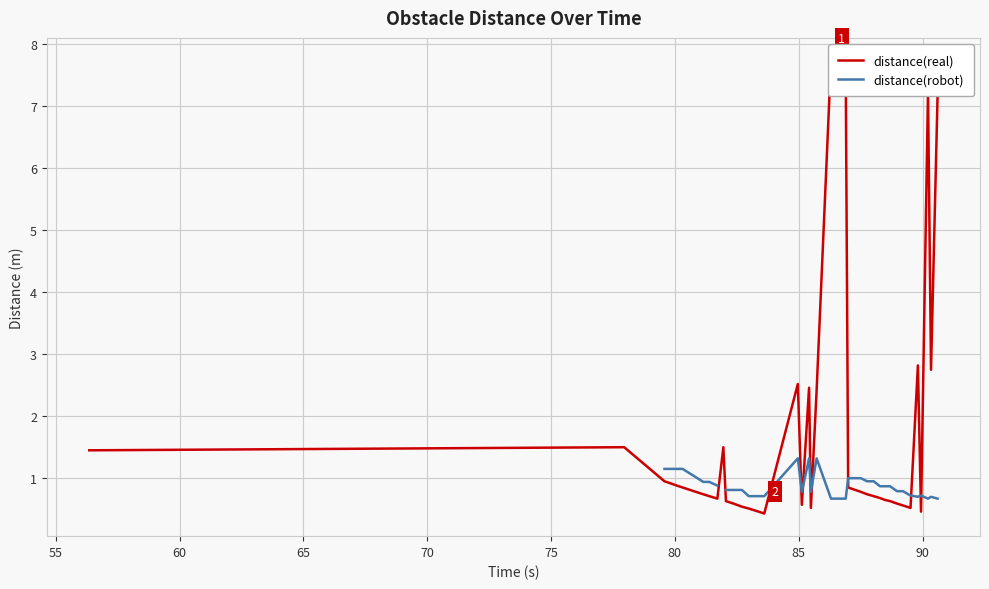

How many lines are shown in the chart?

2